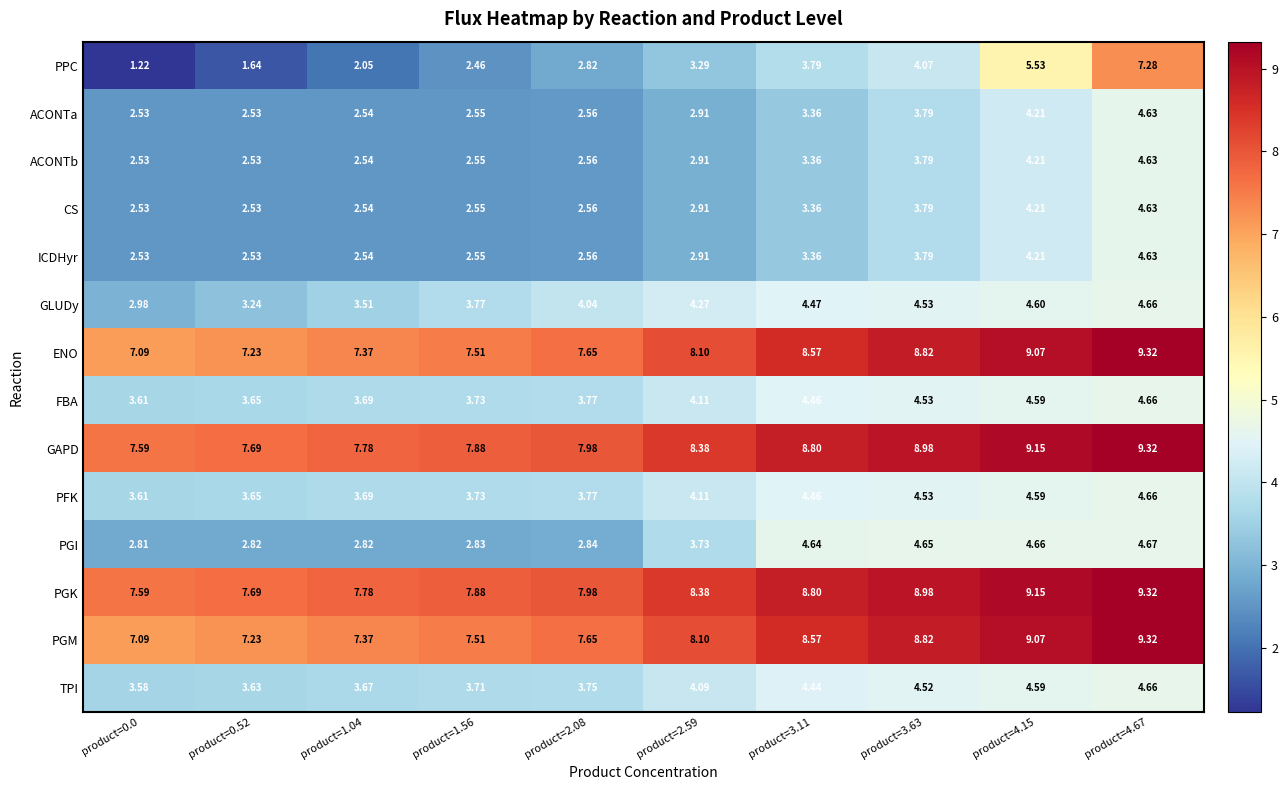

Which series has the largest range (max minus min)?

PPC